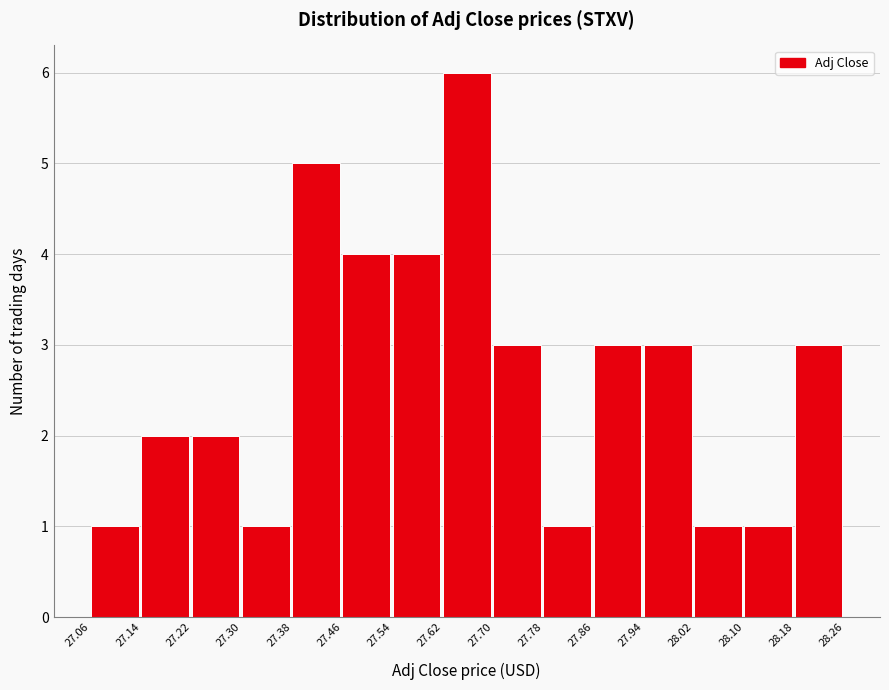

What is the height of the bar covering 27.86 to 27.94 on the x-axis? The values are not printed on the chart, so give them approximately, as read against the axis.

3